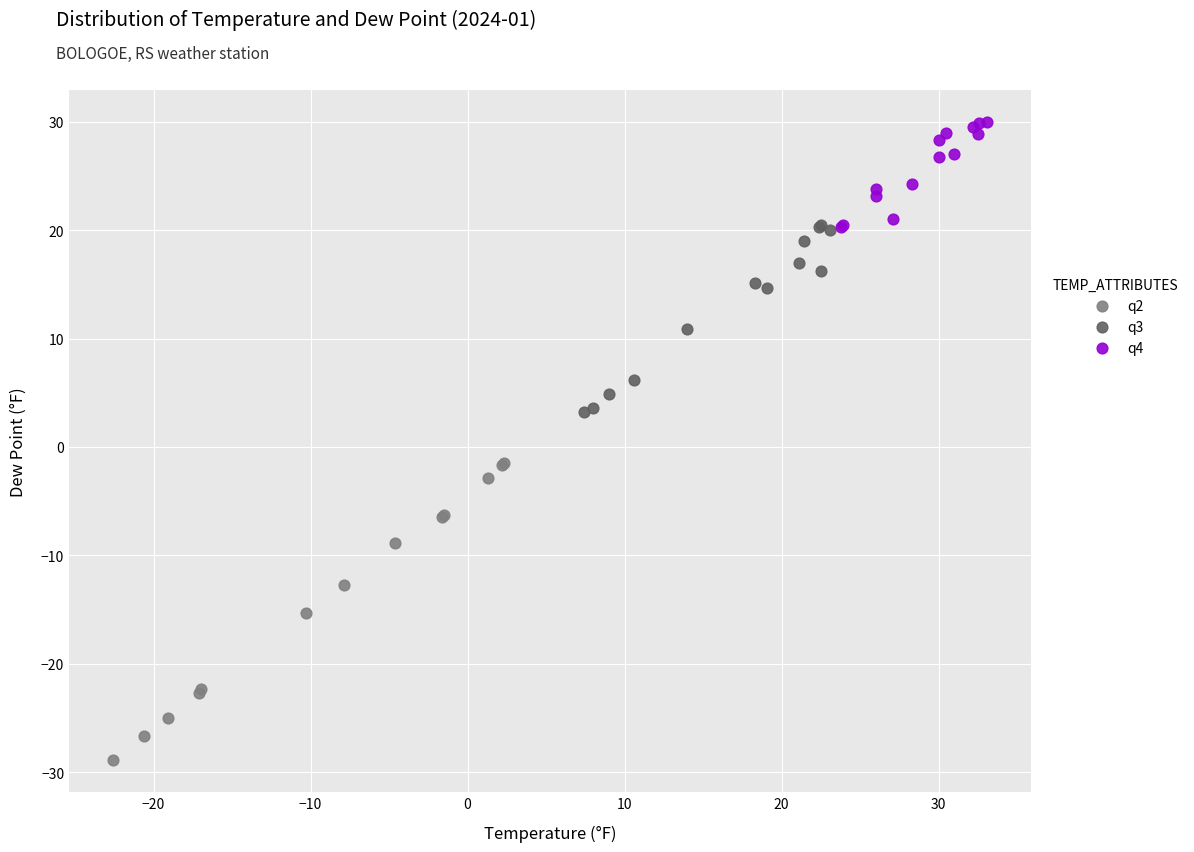

Which series has the widest spread of Y values?

q2